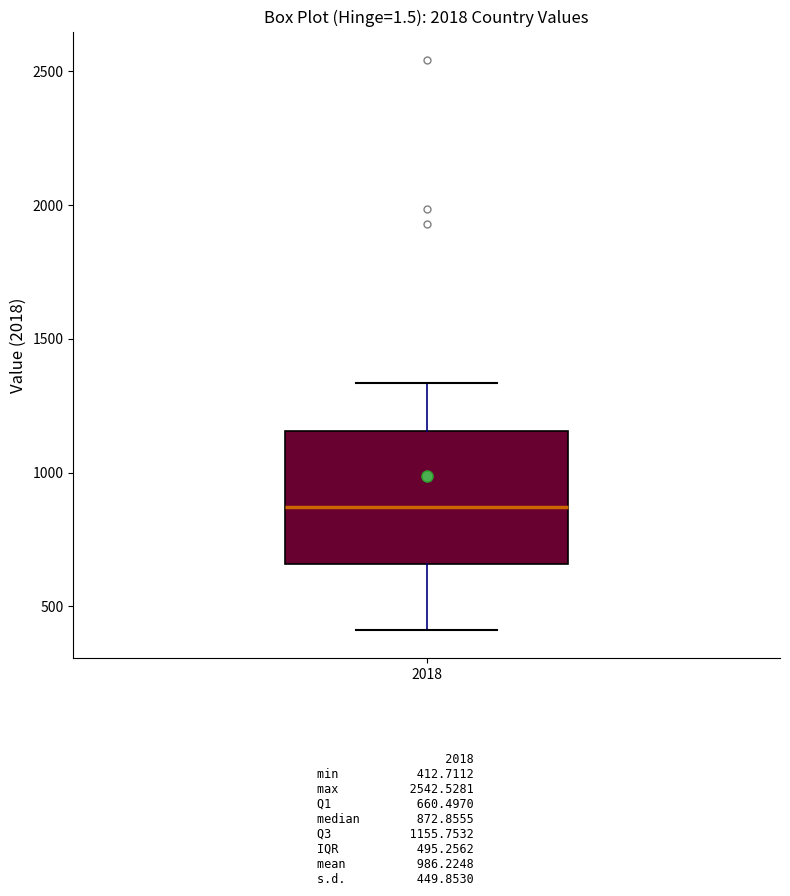

Transcribe this box plot: give where the median line is, the range the box spans, and where the two whiskers end, as read against the y-axis. The values are not printed on the chart, so give them approximately, as read against the axis.

median 850, box 650 to 1150, whiskers 400 to 1350